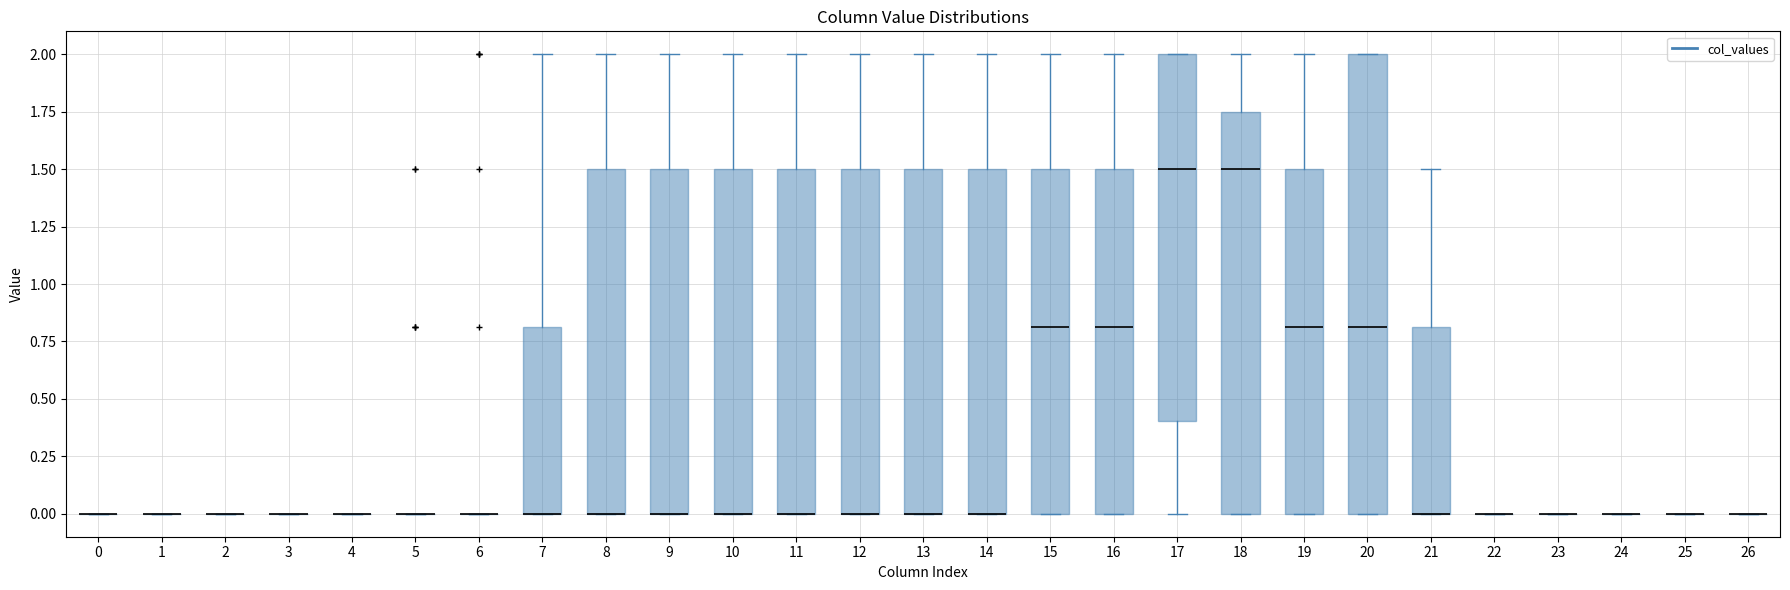

Comparing the boxes themselves (not the whiskers), which one is the tallest?

20